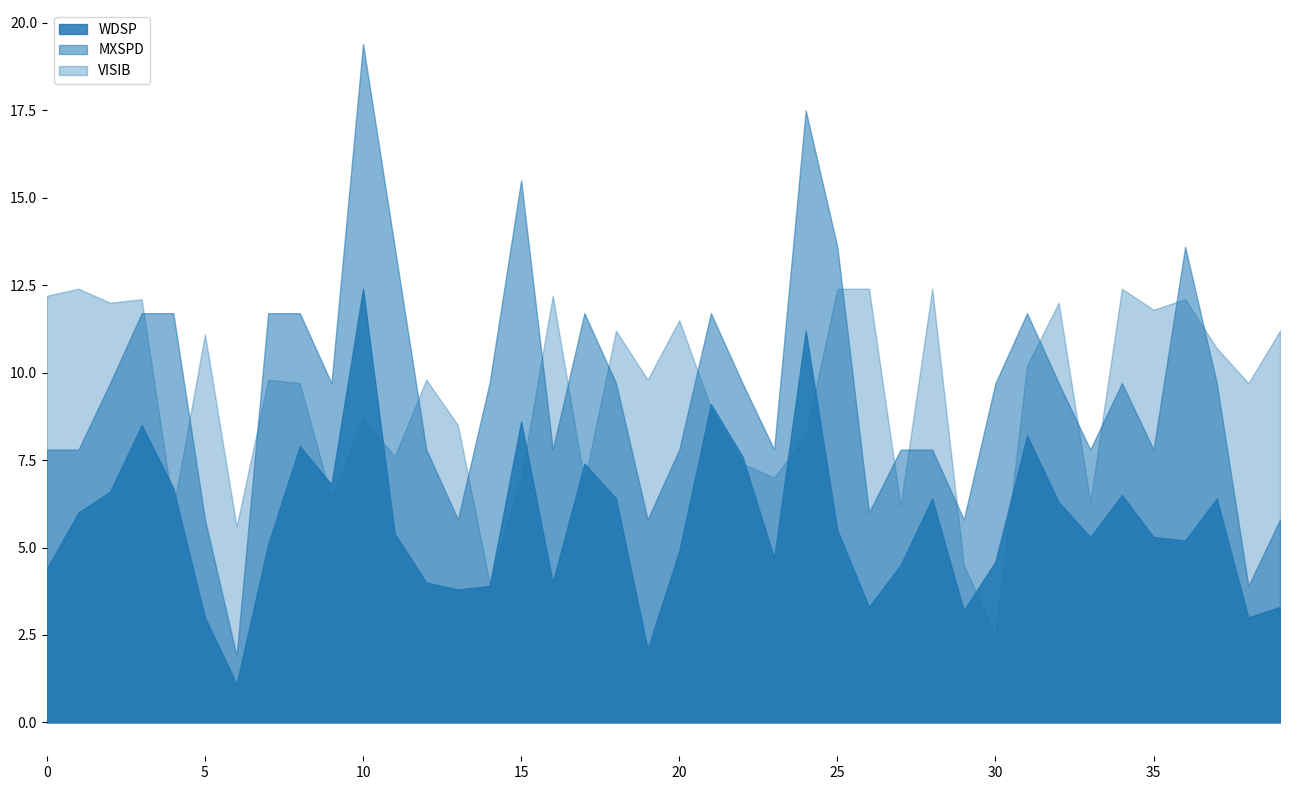

True or false: WDSP has a value of 12.8 at 2024-01-16.

False